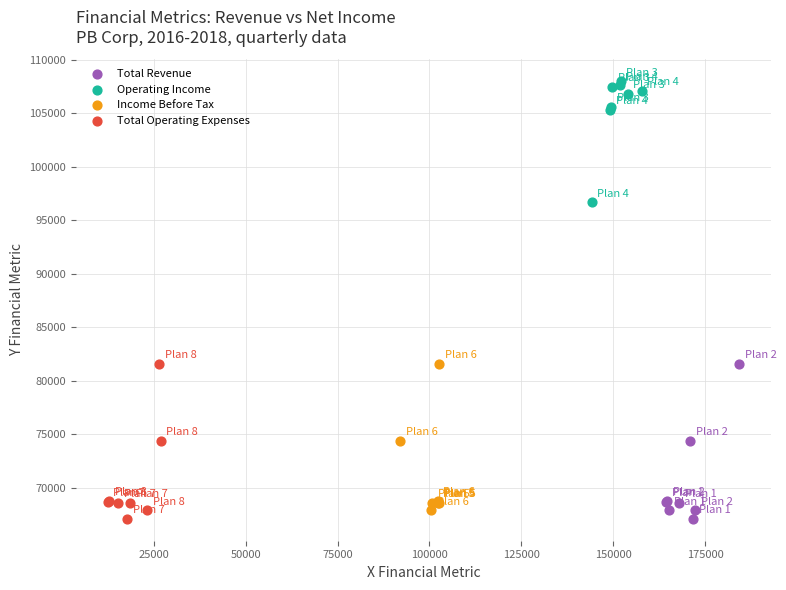

What are all the series names shown in the legend?

Total Revenue, Operating Income, Income Before Tax, Total Operating Expenses